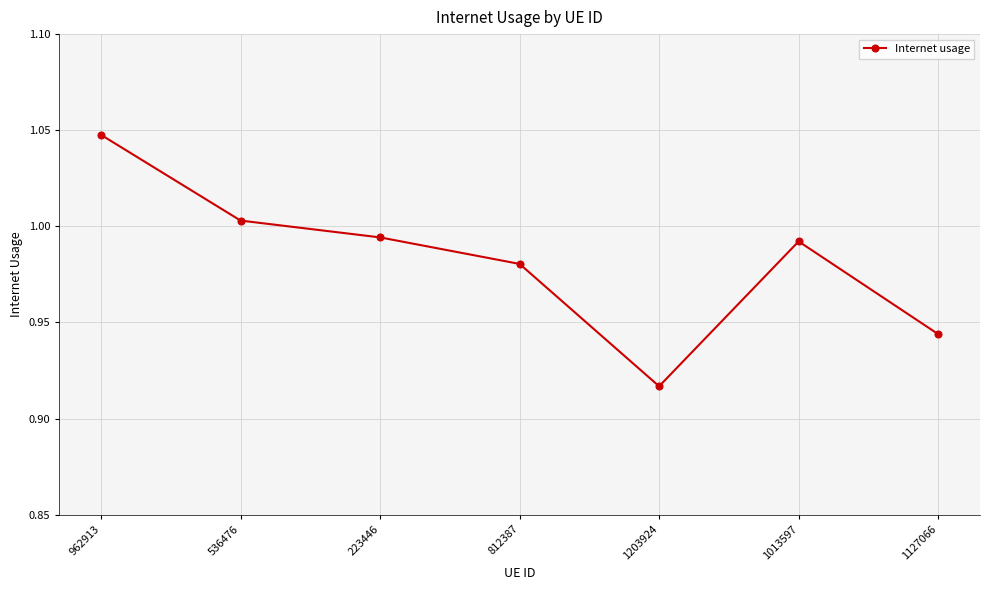

What is the label of the 3rd point from the right?

1203924